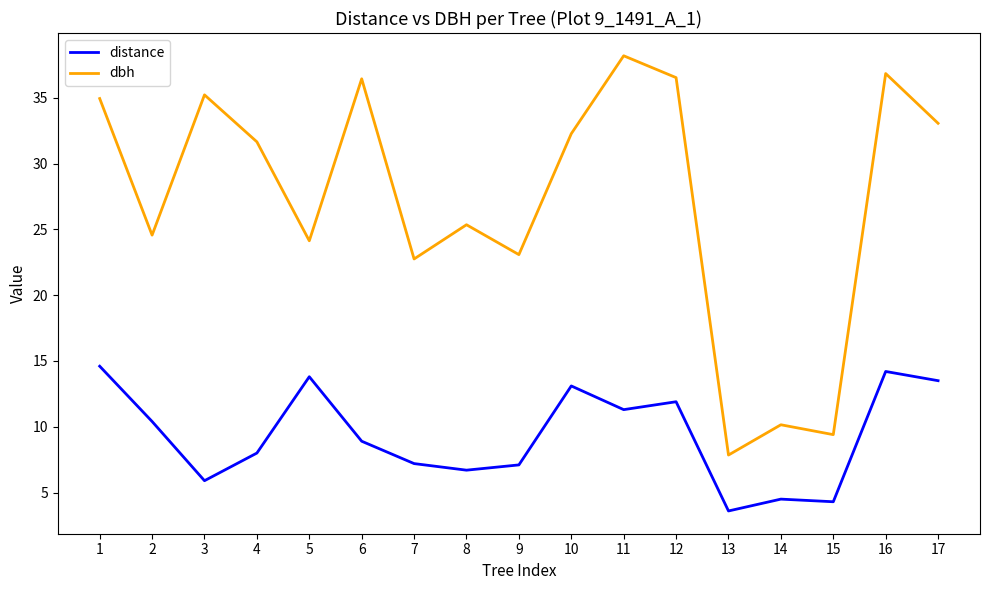

At which category is the sum across all series the highest?

16